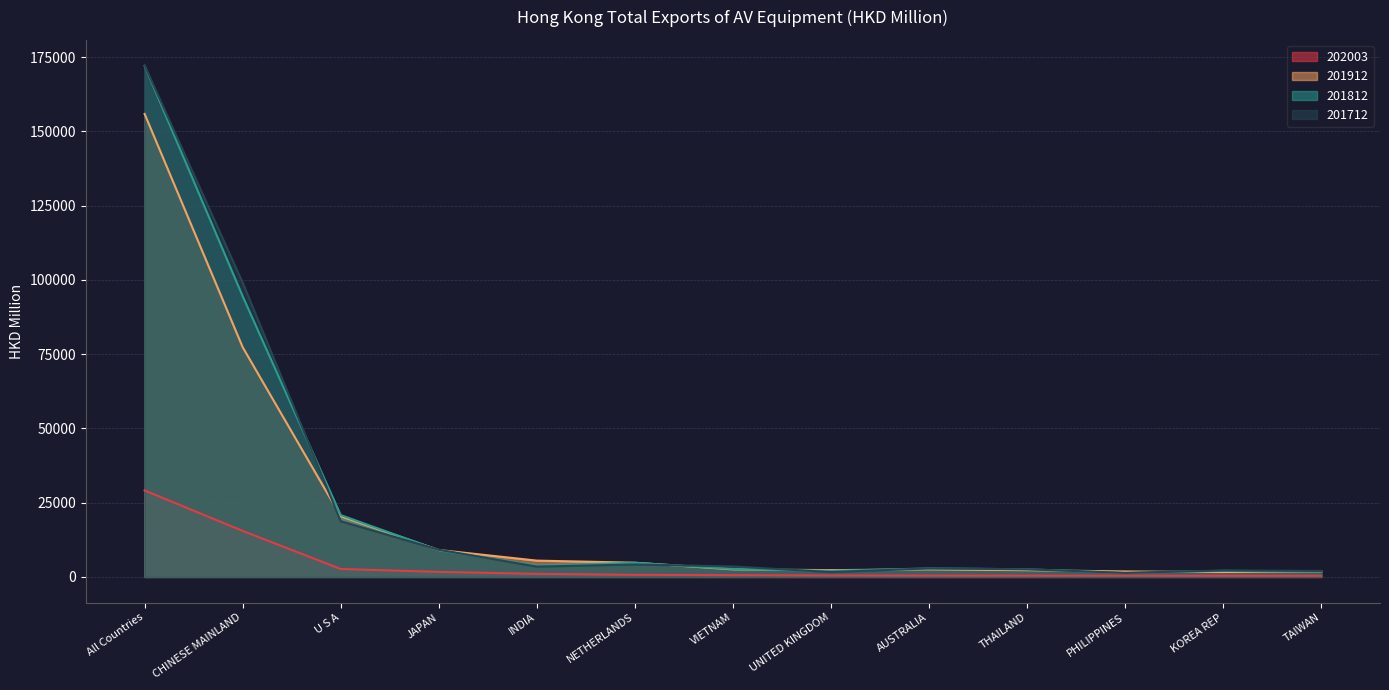

In 201912, how many points are lower than both neighbors (excluding endpoints)?

2